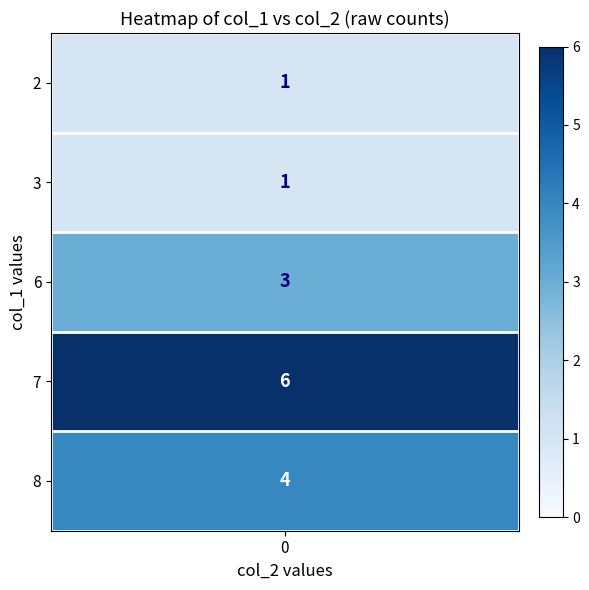

Which category has the lowest value across all series?

2